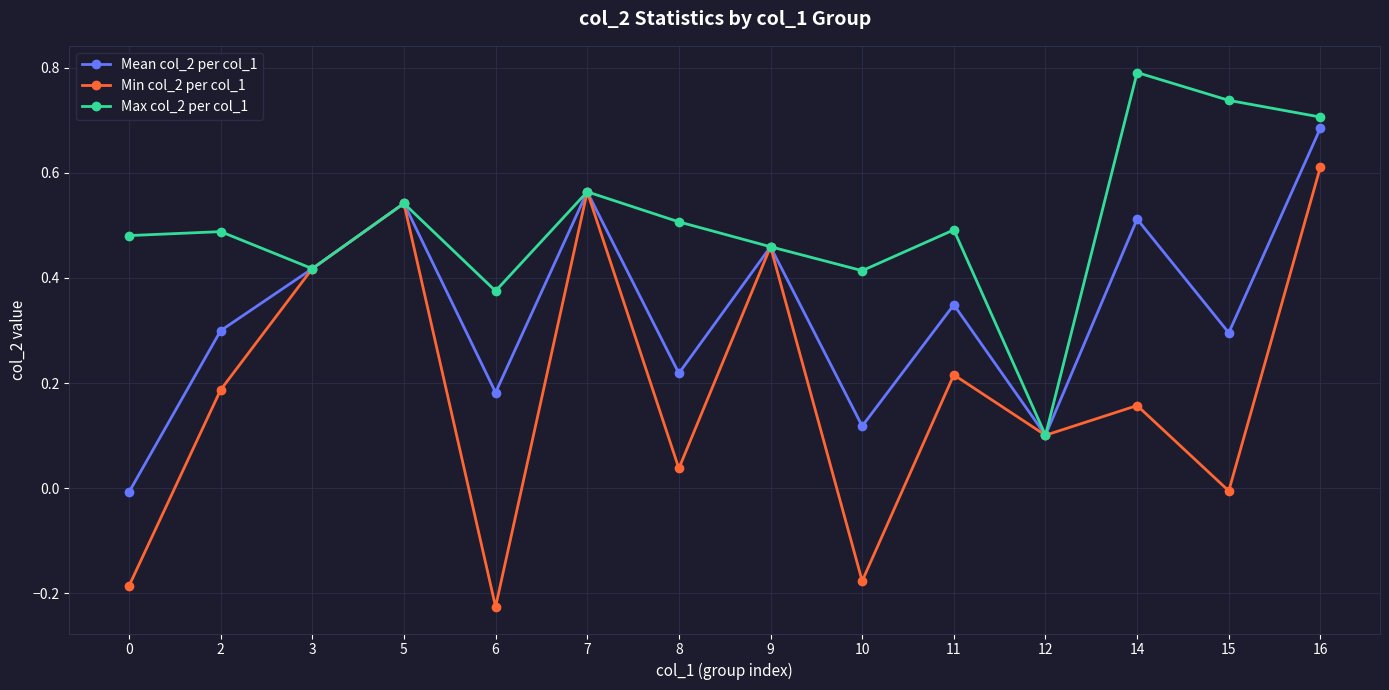

What is the sum of all Max col_2 per col_1 values?

7.1